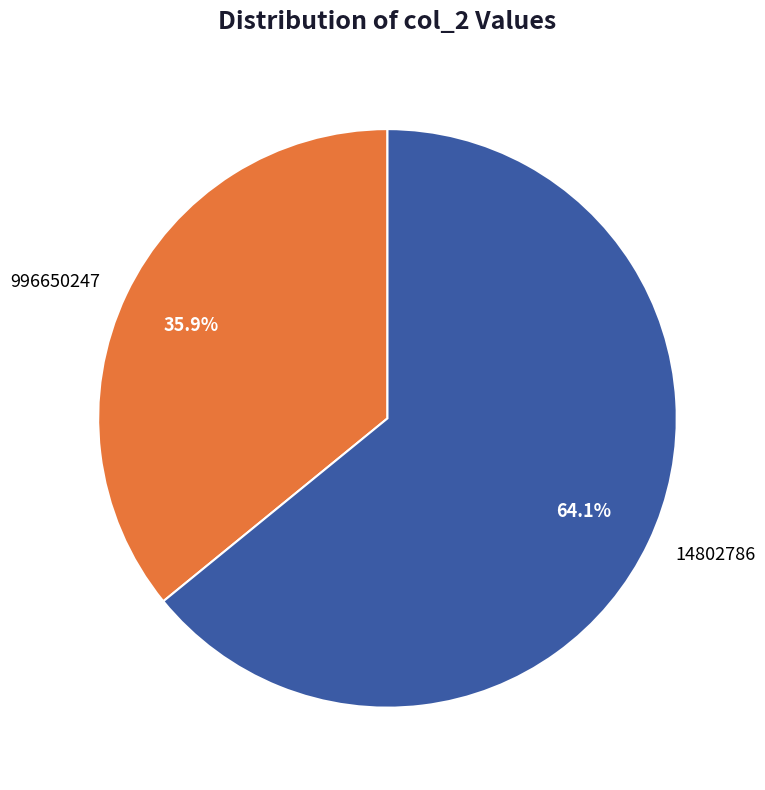

To the nearest percent, what percentage of the pie is 996650247?

36%